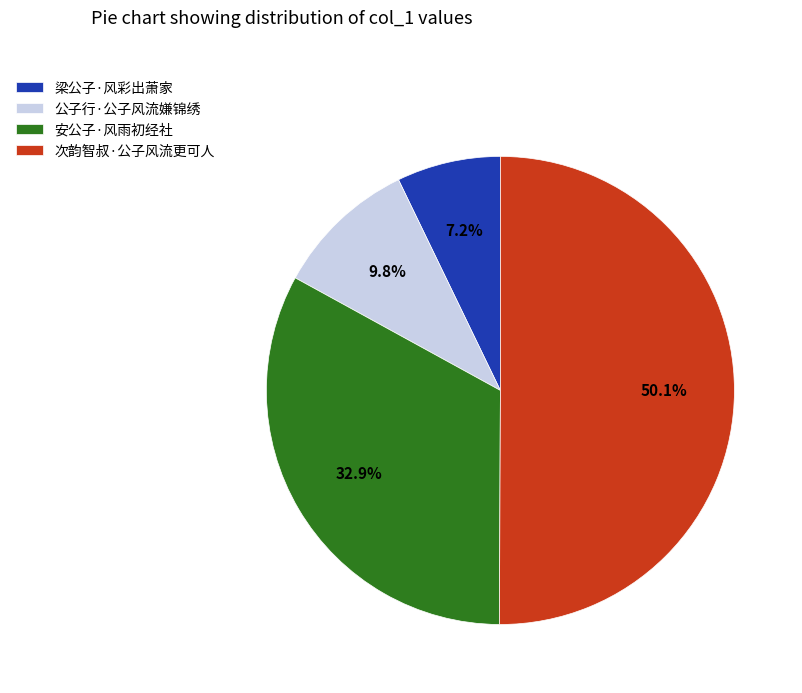

How many slices are in this pie chart?

4